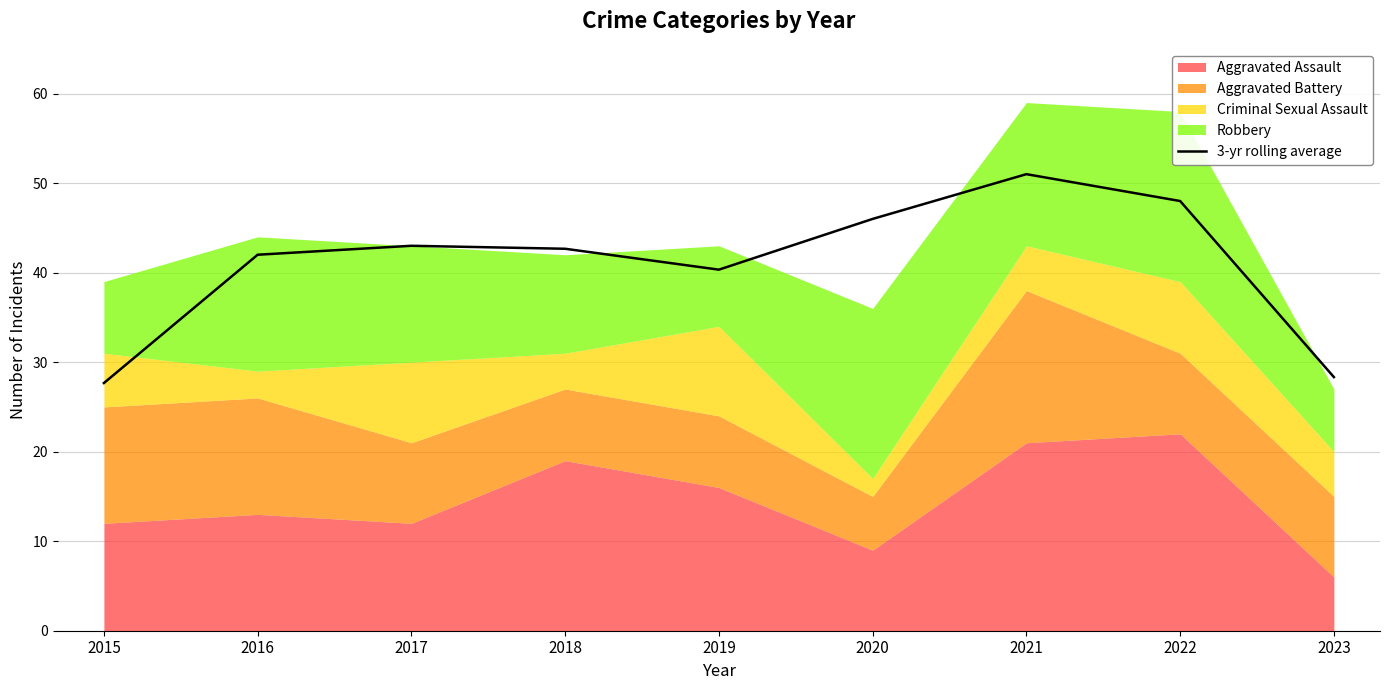

Where is the data nearest to the value 39?

2019